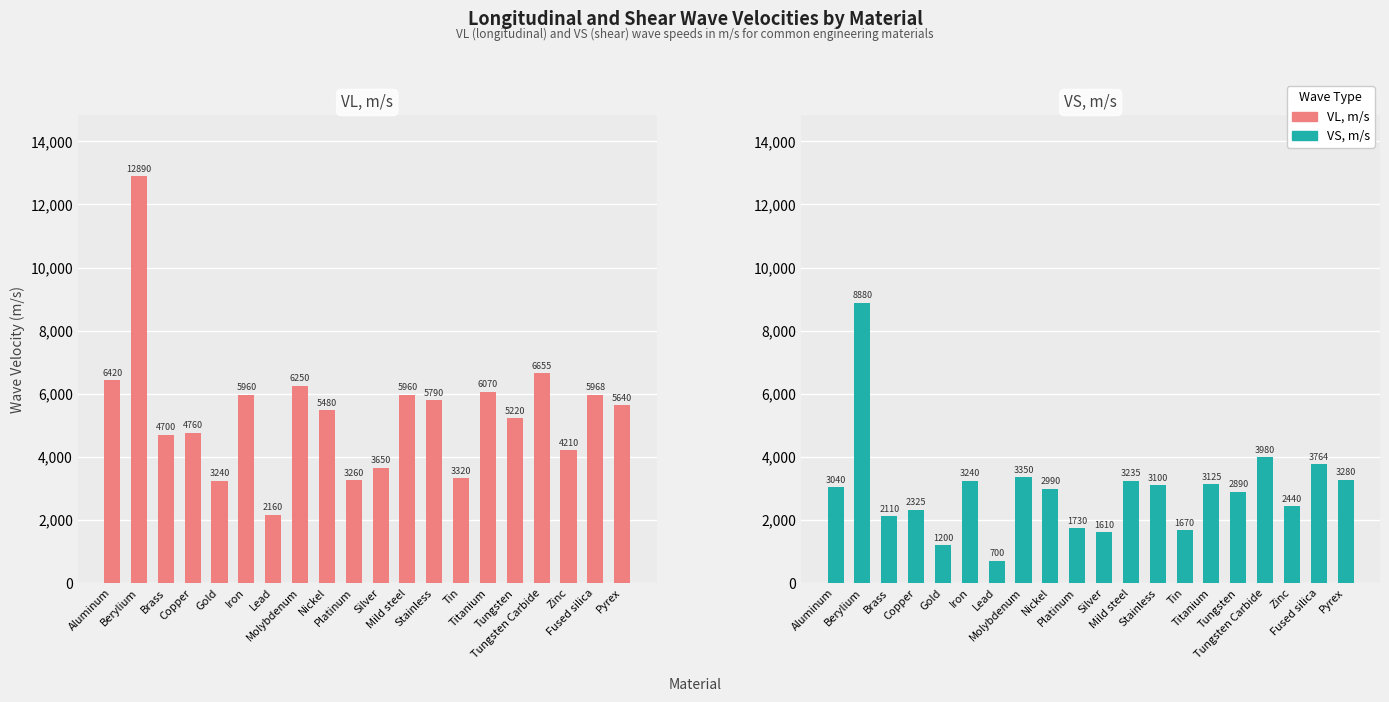

What is the difference between the VL, m/s values at Tin and Mild steel?

2640